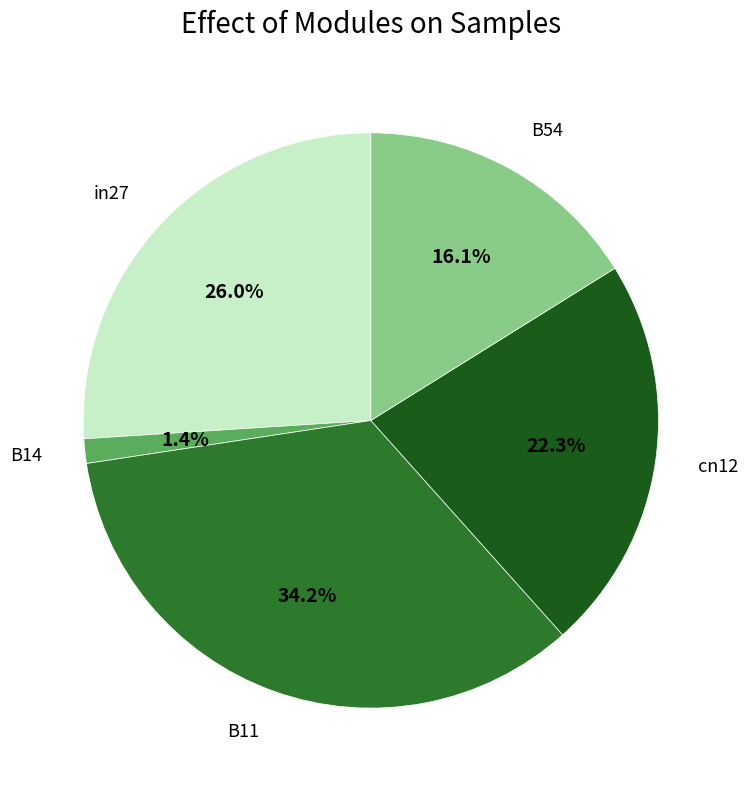

Which slice is the largest?

B11